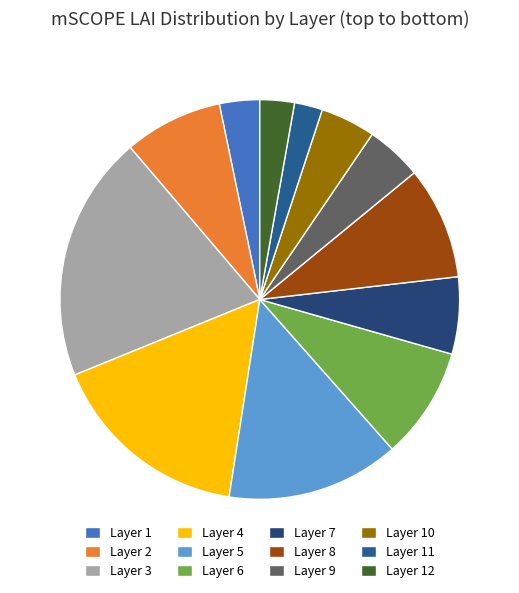

Is the sum of Layer 7 and Layer 3 greater than half?

No